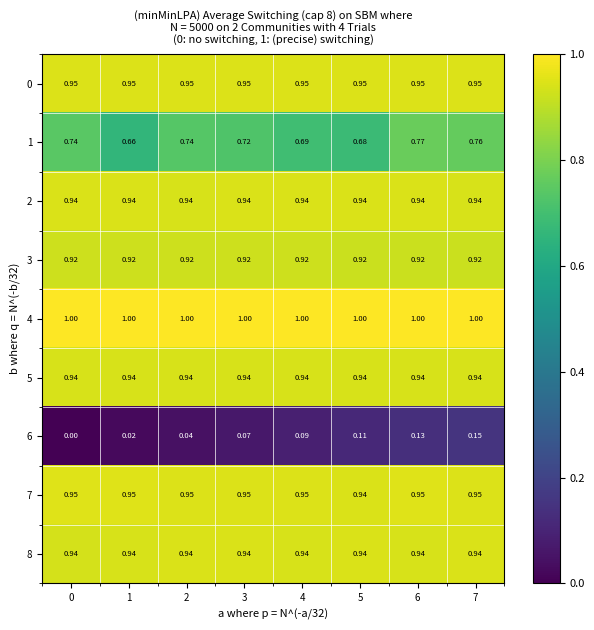

Reading left to right, extract all data points from this chart.

0: 0=0.9	1=0.9	2=0.9	3=0.9	4=0.9	5=0.9	6=0.9	7=0.9
1: 0=0.7	1=0.7	2=0.7	3=0.7	4=0.7	5=0.7	6=0.8	7=0.8
2: 0=0.9	1=0.9	2=0.9	3=0.9	4=0.9	5=0.9	6=0.9	7=0.9
3: 0=0.9	1=0.9	2=0.9	3=0.9	4=0.9	5=0.9	6=0.9	7=0.9
4: 0=1.0	1=1.0	2=1.0	3=1.0	4=1.0	5=1.0	6=1.0	7=1.0
5: 0=0.9	1=0.9	2=0.9	3=0.9	4=0.9	5=0.9	6=0.9	7=0.9
6: 0=0.0	1=0.0	2=0.0	3=0.1	4=0.1	5=0.1	6=0.1	7=0.1
7: 0=0.9	1=0.9	2=0.9	3=0.9	4=0.9	5=0.9	6=0.9	7=0.9
8: 0=0.9	1=0.9	2=0.9	3=0.9	4=0.9	5=0.9	6=0.9	7=0.9